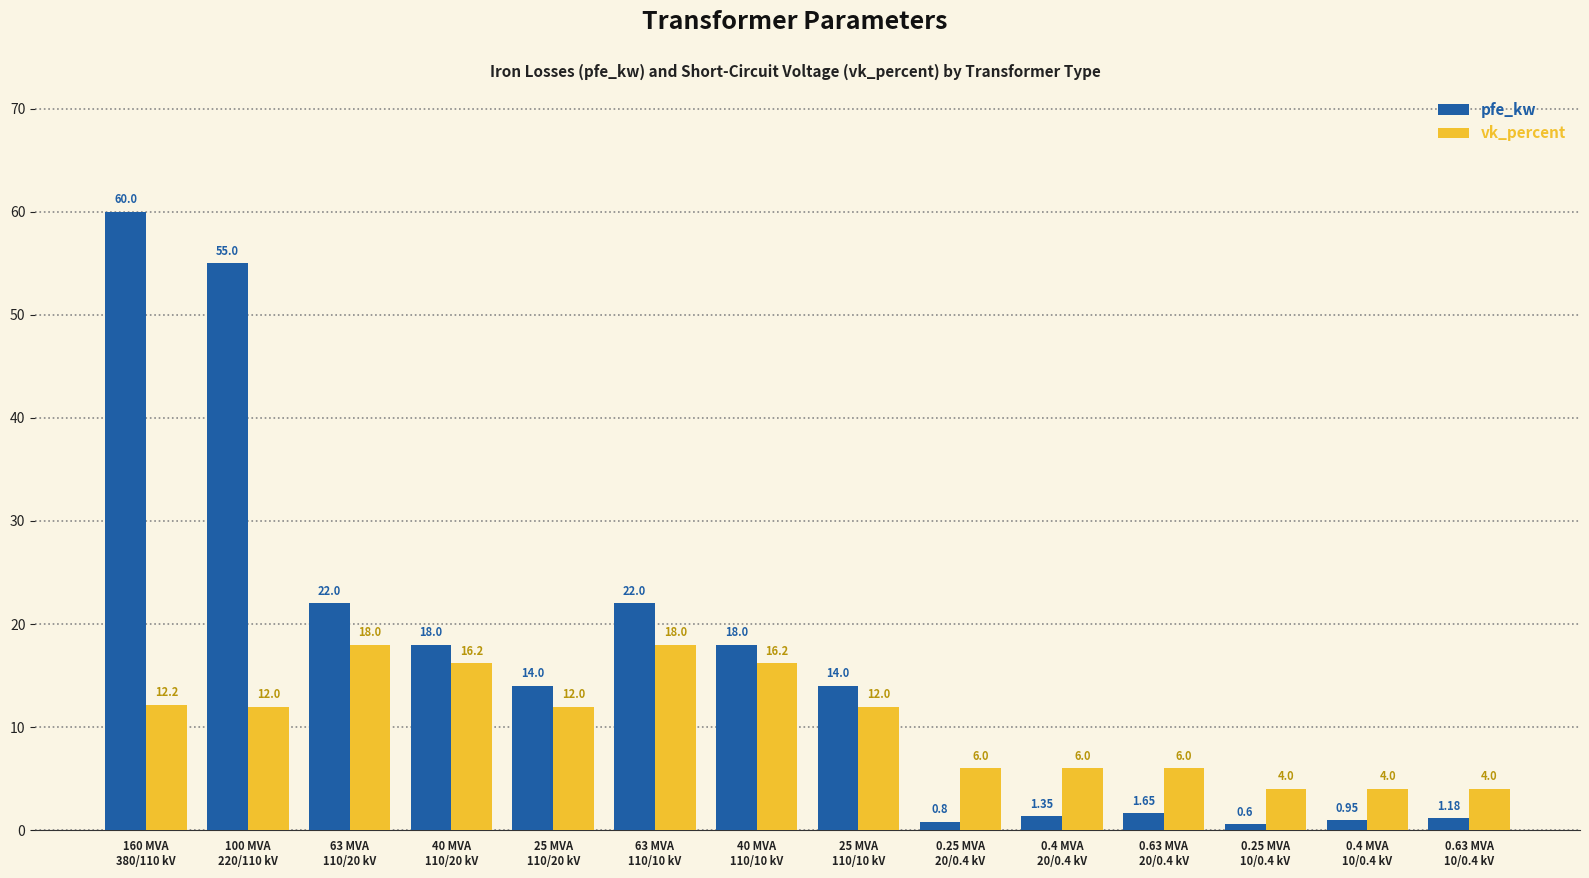

At which category does the chart reach its peak across all series?

160 MVA
380/110 kV